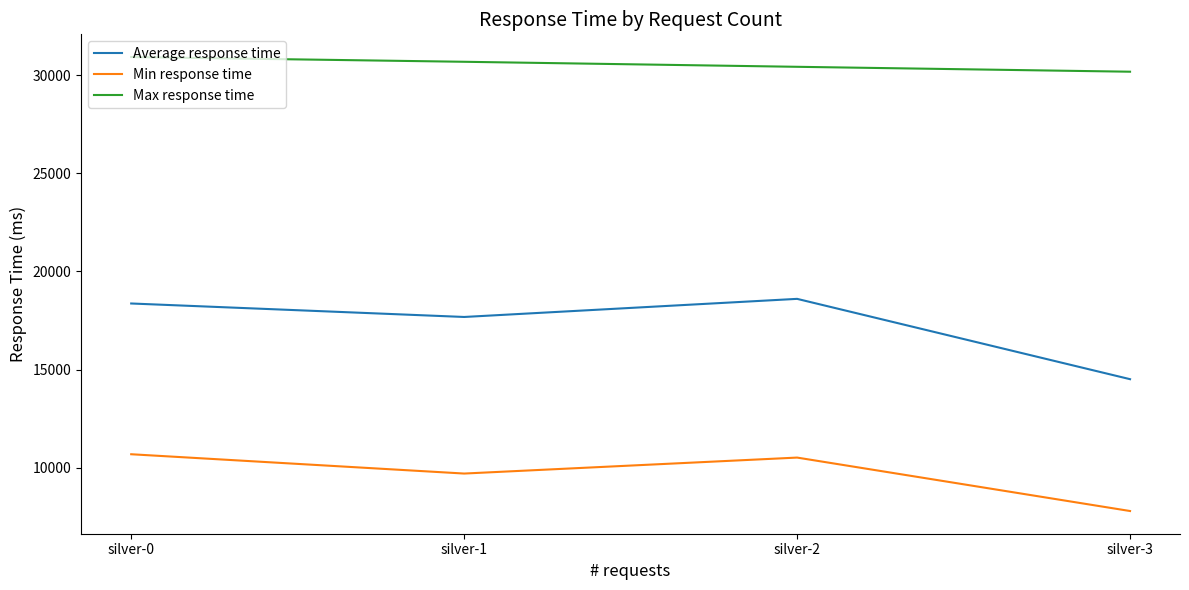

List the series in order of their peak value, lowest first.

Min response time, Average response time, Max response time